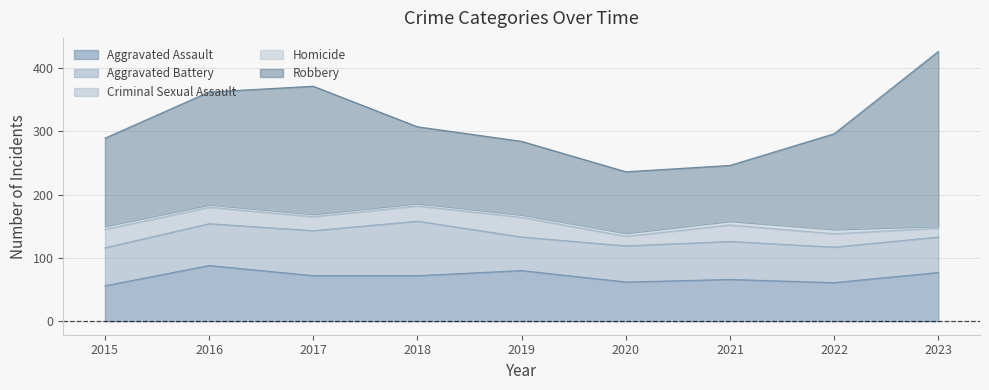

At how many categories does at least one series exceed 39?

9